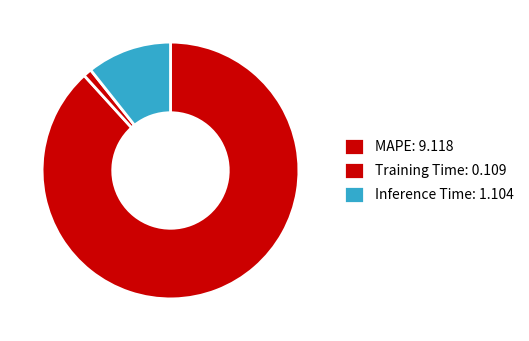

How many slices are in this pie chart?

3